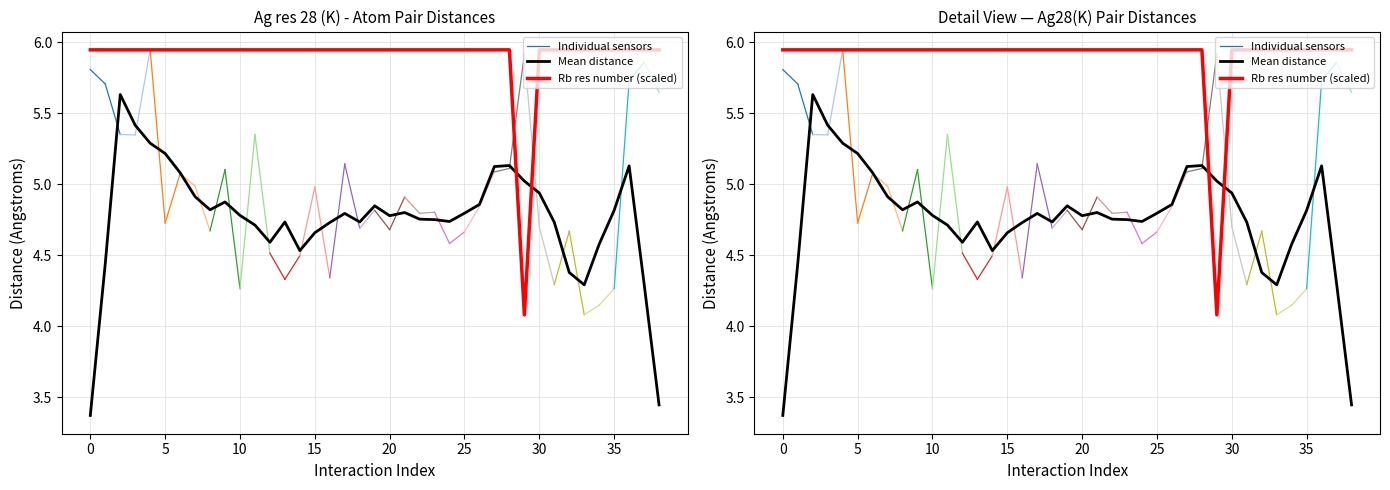

Does the chart have visible grid lines?

Yes